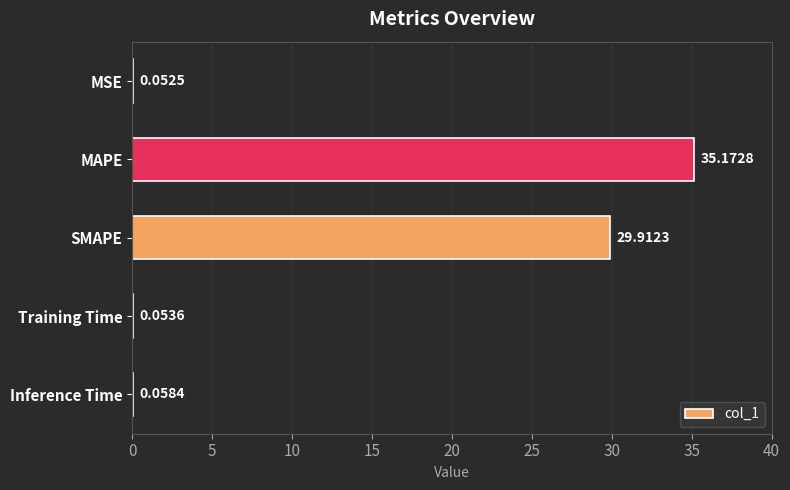

Which has a higher value, Training Time or MAPE?

MAPE